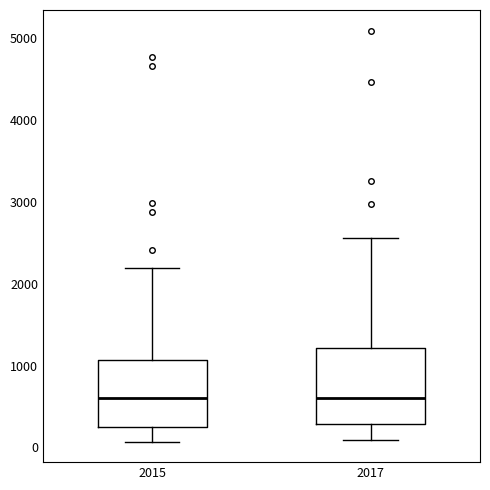

Comparing the boxes themselves (not the whiskers), which one is the tallest?

2017